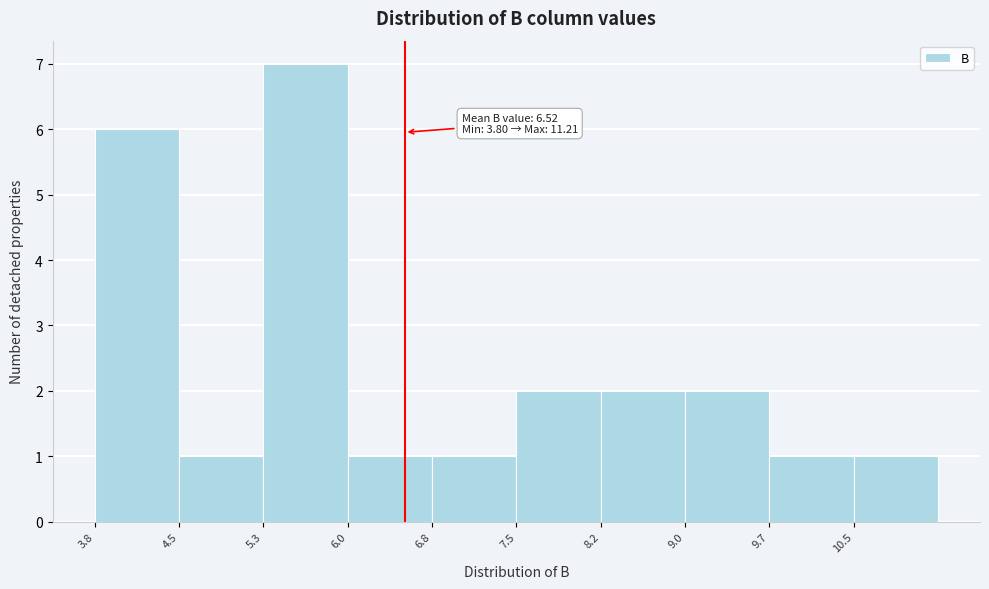

Over which range of the x-axis is the bar tallest?

5.3 to 6.0